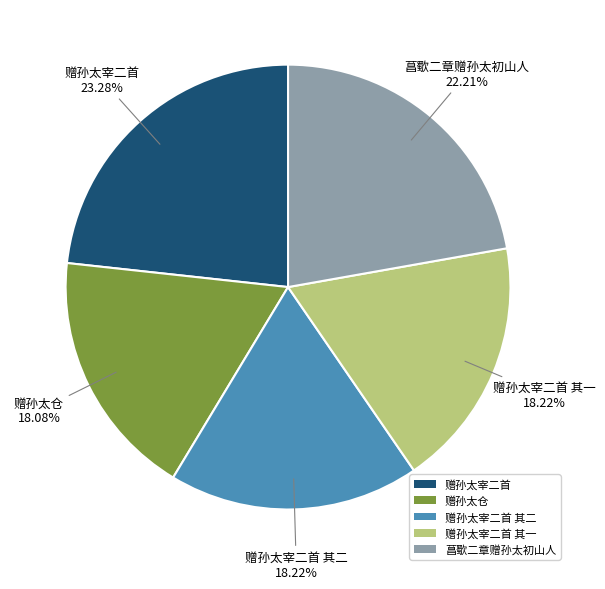

The 赠孙太宰二首 其一 slice represents 18% of the pie. True or false?

True